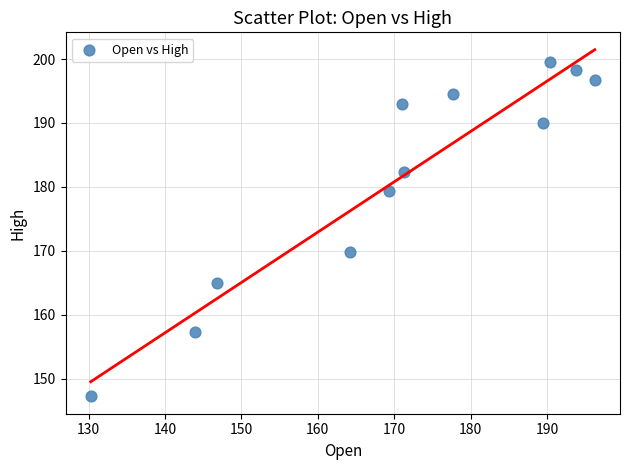

What Y value in the scatter plot is closest to 173?

169.9